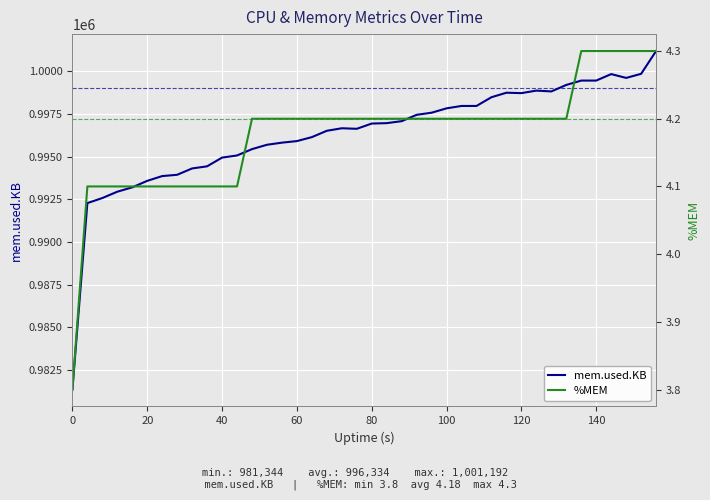

True or false: mem.used.KB has more than 1 points higher than both neighbors.

True